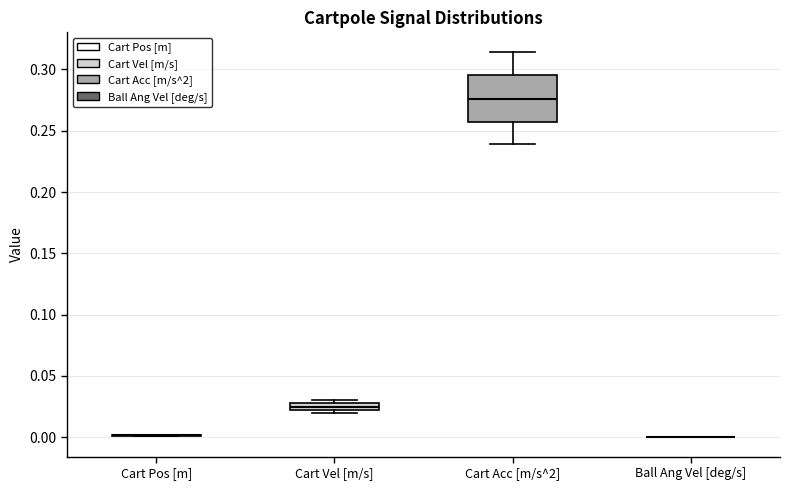

Comparing the boxes themselves (not the whiskers), which one is the tallest?

Cart Acc [m/s^2]